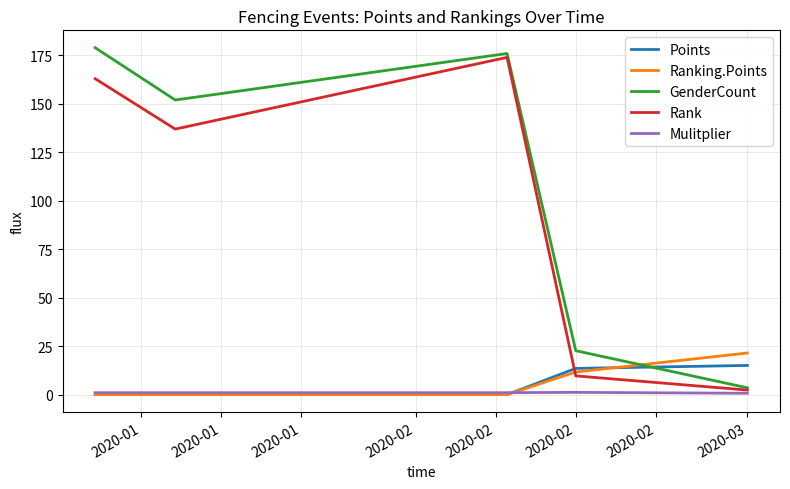

True or false: Rank and Mulitplier intersect in this chart.

False